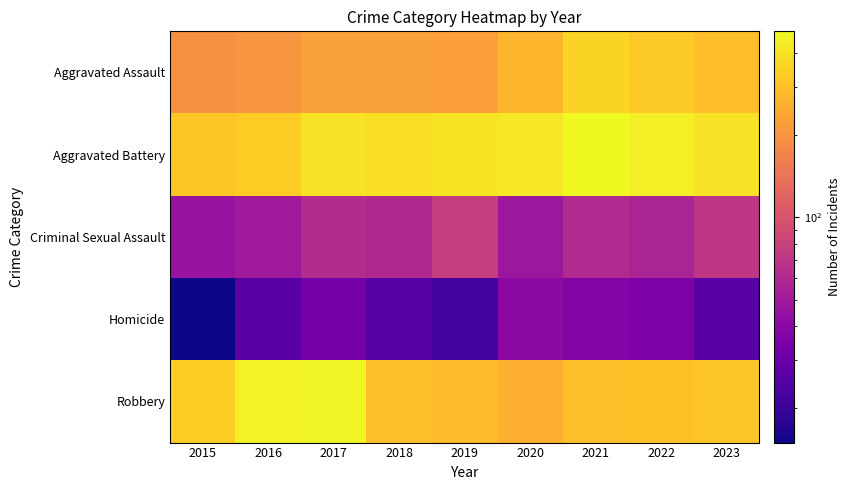

Which has a higher value, 2018 or 2021?

2021